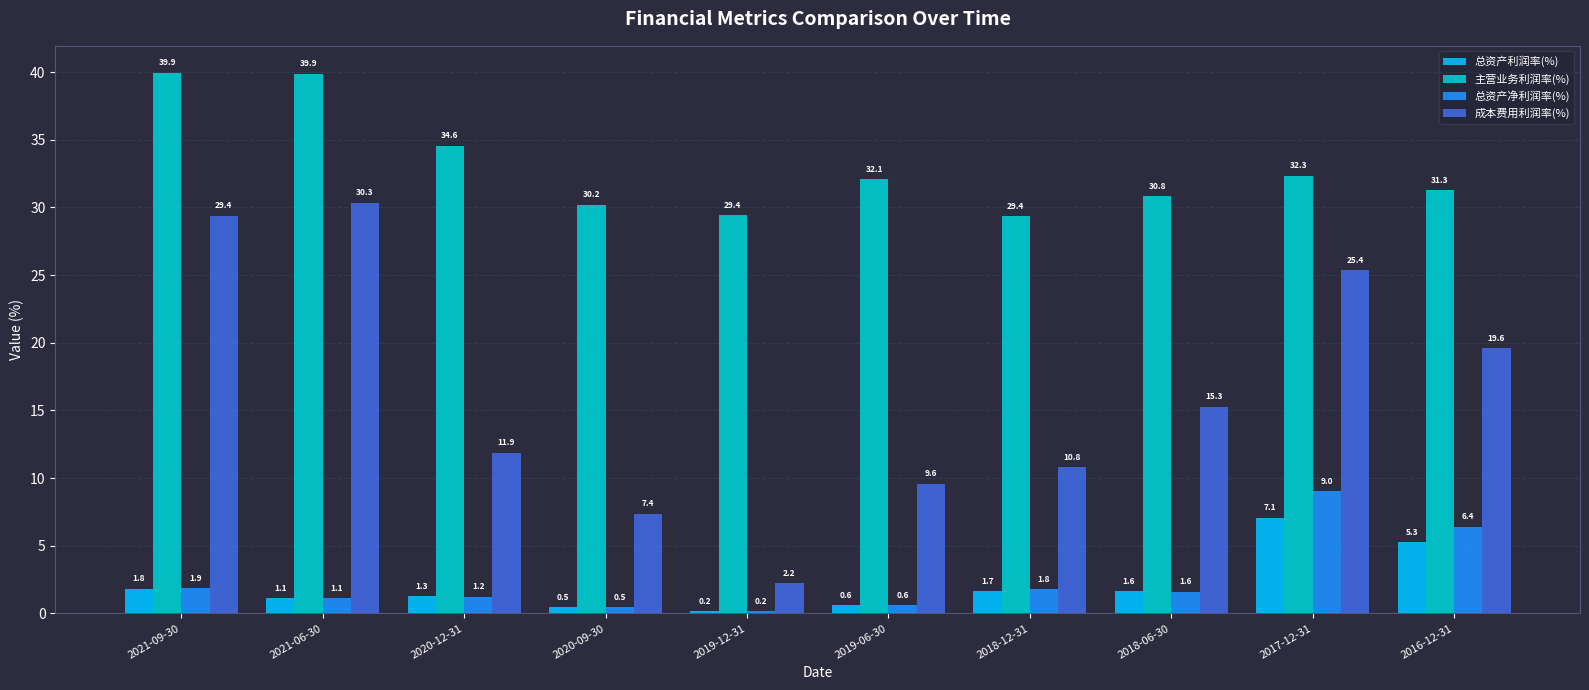

The value of 主营业务利润率(%) at 2017-12-31 is 32.3. True or false?

True